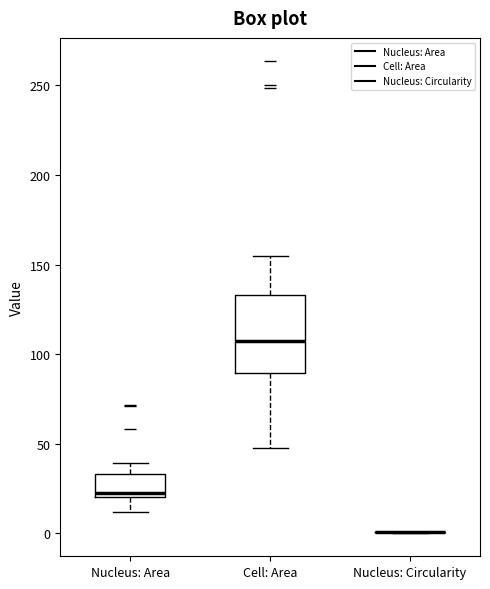

Reading left to right, read every box against the y-axis: the position of its median line, the range the box covers, and the ends of its whiskers. The values are not printed on the chart, so give them approximately, as read against the axis.

Nucleus: Area: median 25, box 20 to 35, whiskers 10 to 40
Cell: Area: median 105, box 90 to 135, whiskers 45 to 155
Nucleus: Circularity: box collapsed to a line at 0, whiskers 0 to 0